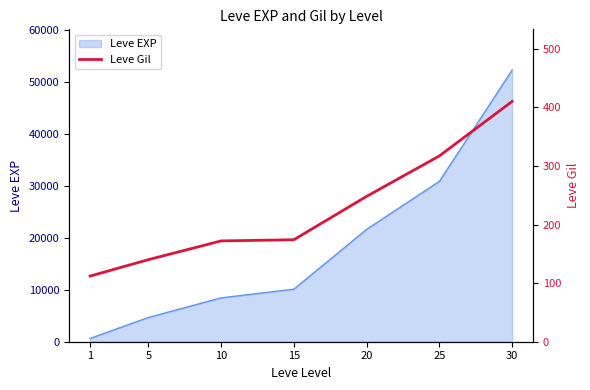

The value of Leve EXP at 15 is 5150. True or false?

False